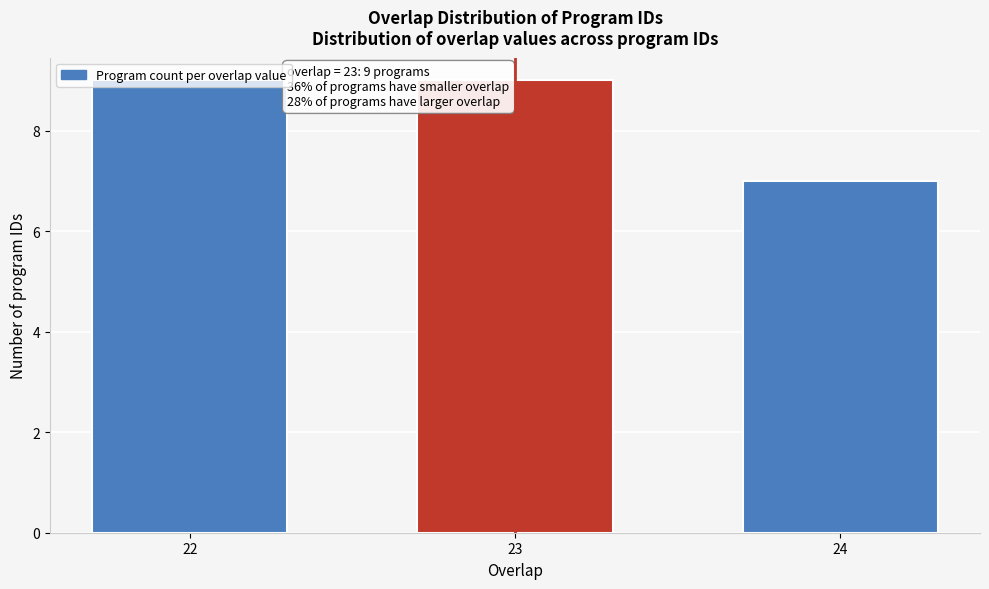

What is the smallest value displayed?

7